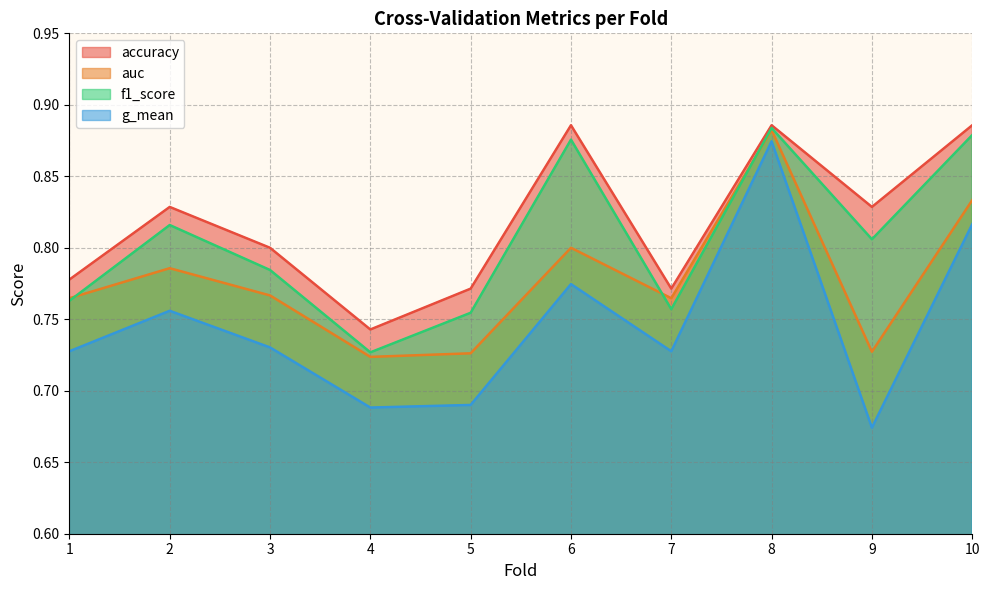

What is the value of the f1_score point at the 4th from the left?

0.7